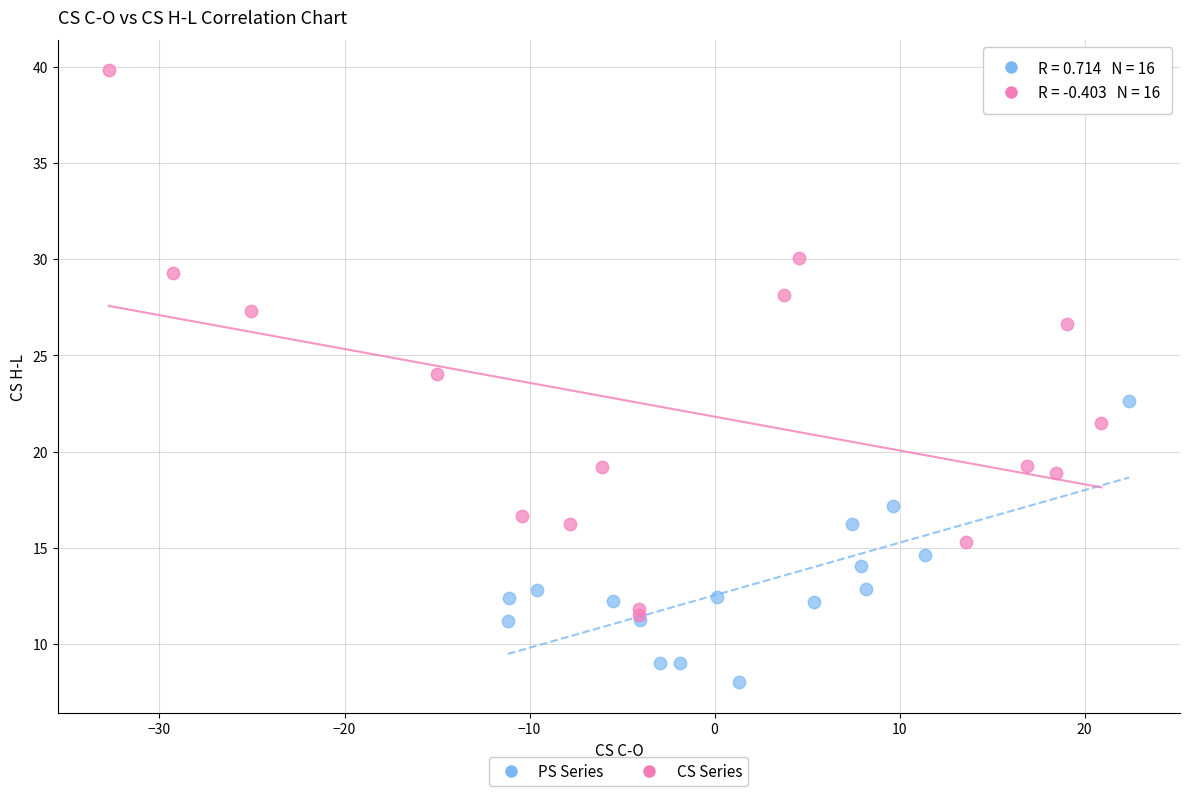

Which series reaches the maximum Y coordinate?

CS Series